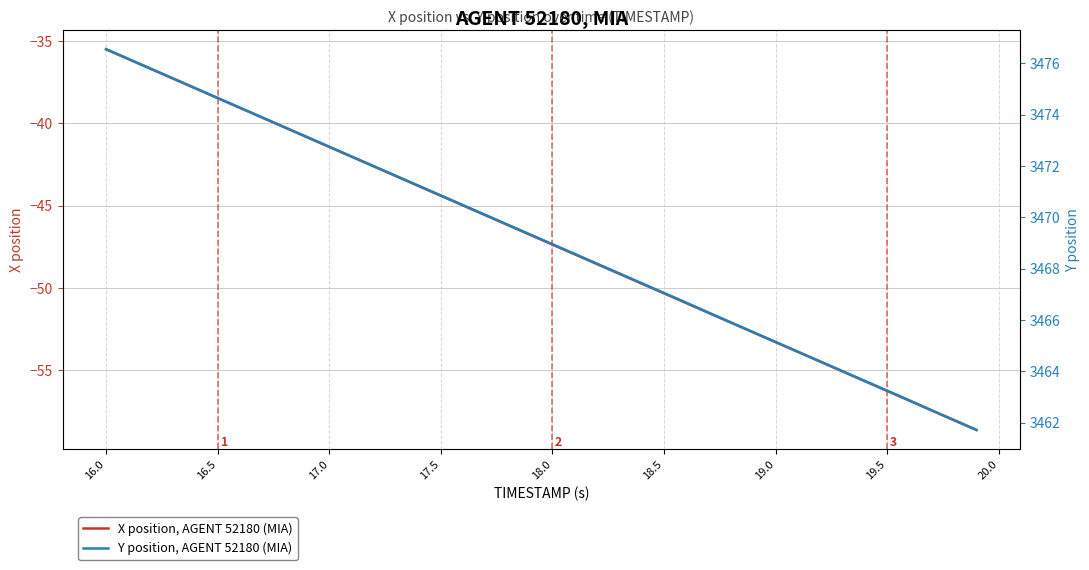

True or false: X position, AGENT 52180 (MIA) and Y position, AGENT 52180 (MIA) cross at least once.

False